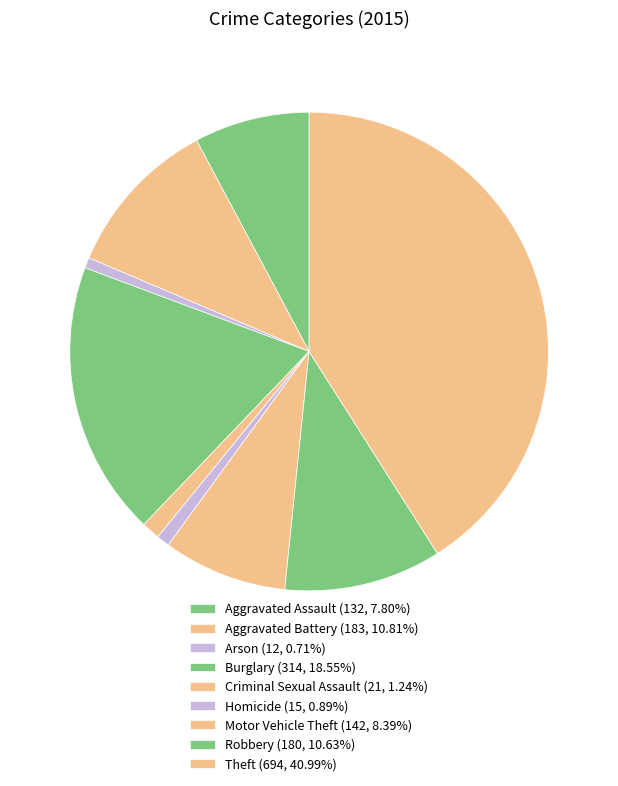

To the nearest percent, what portion does Aggravated Battery represent?

11%